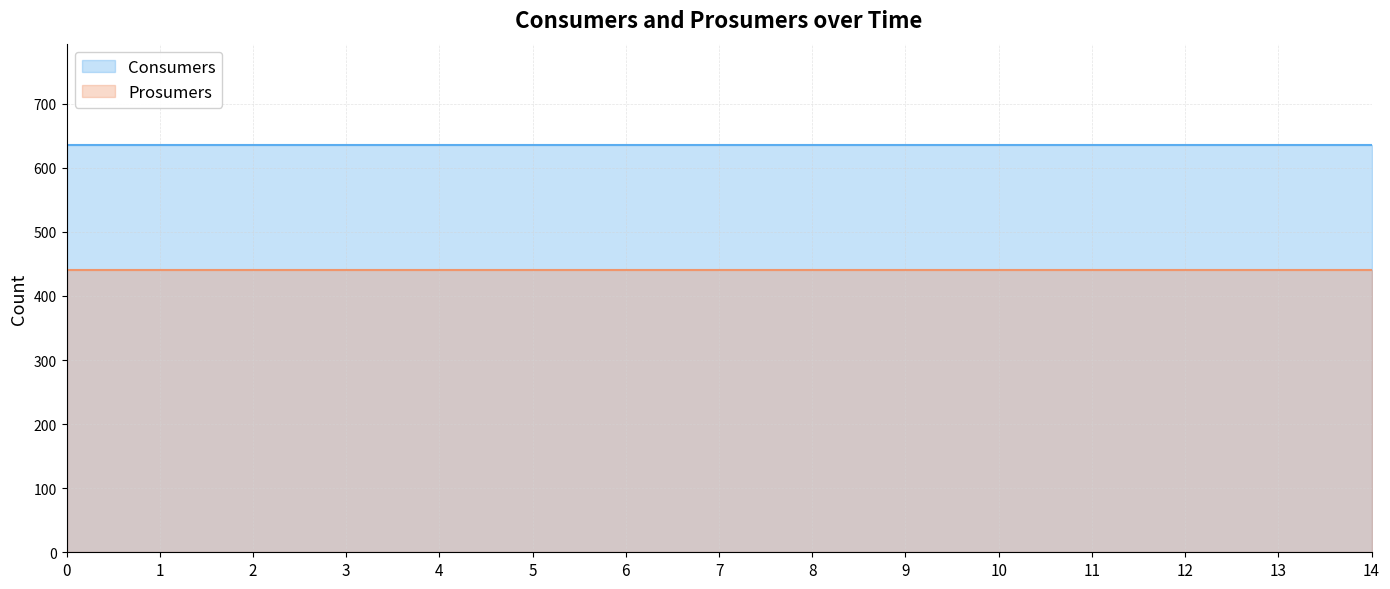

Between 1 and 2, which is larger?

1